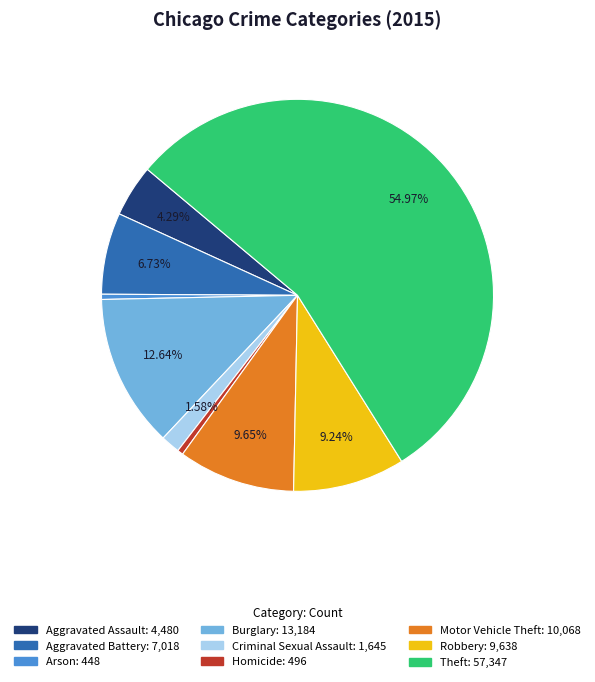

Which has a higher value, Aggravated Assault or Burglary?

Burglary